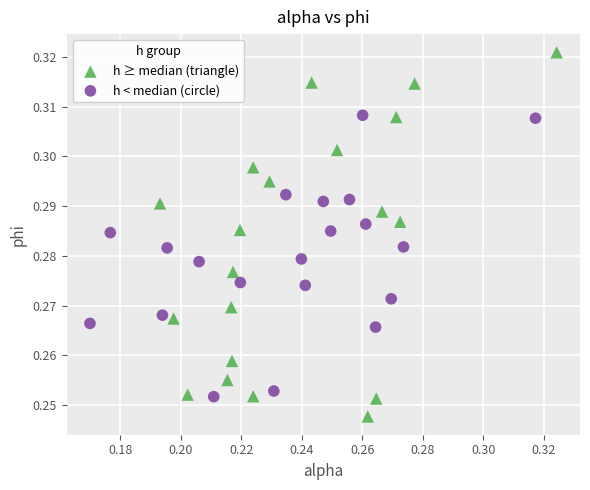

Which series has the widest spread of Y values?

h ≥ median (triangle)